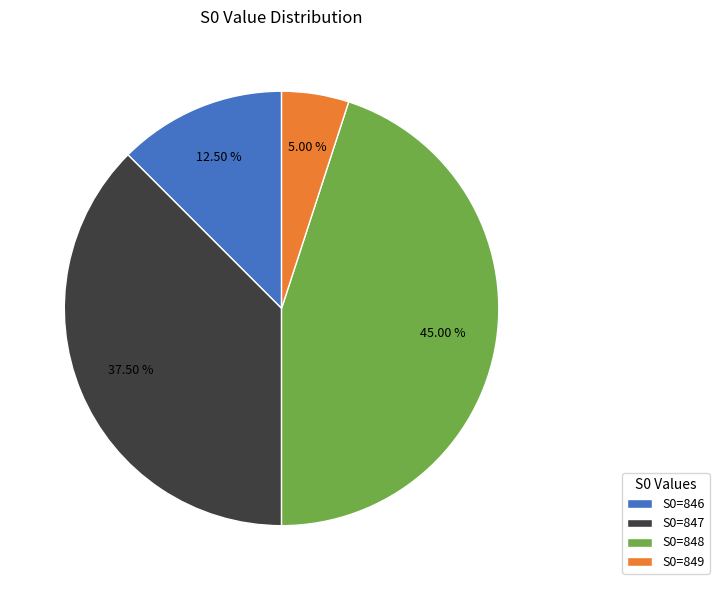

Rank the categories by value from lowest to highest.

S0=849, S0=846, S0=847, S0=848